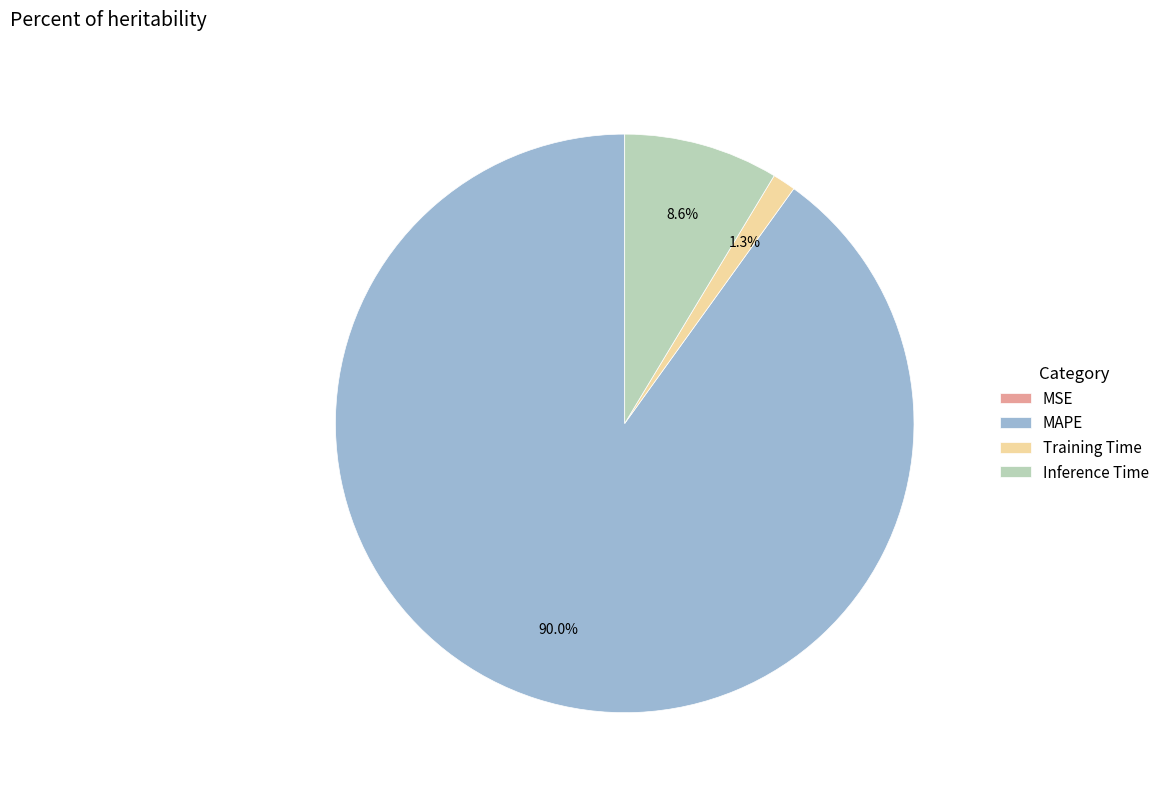

True or false: Training Time accounts for 1% of the total.

True